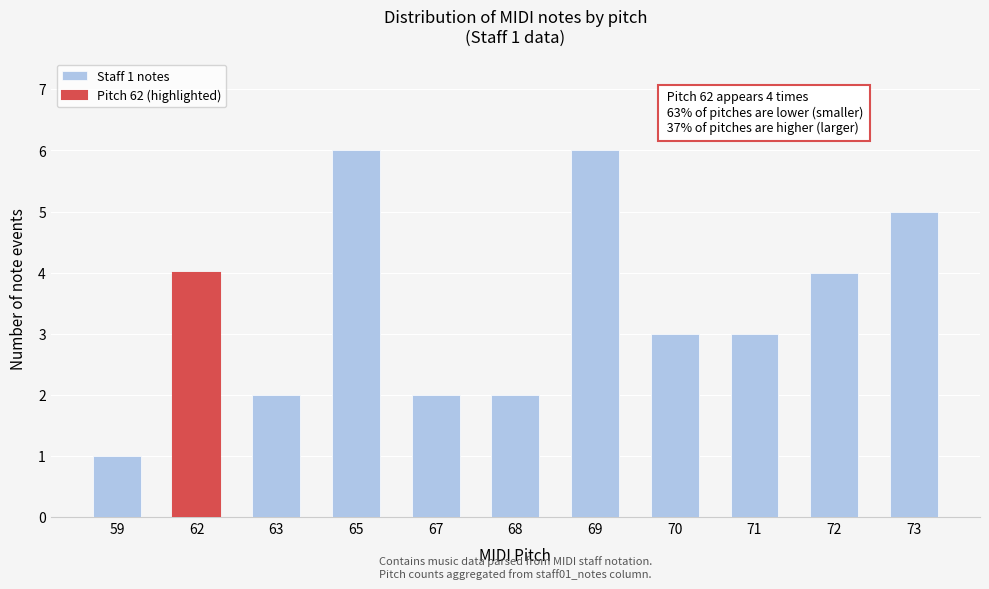

How many bars are there in total?

11